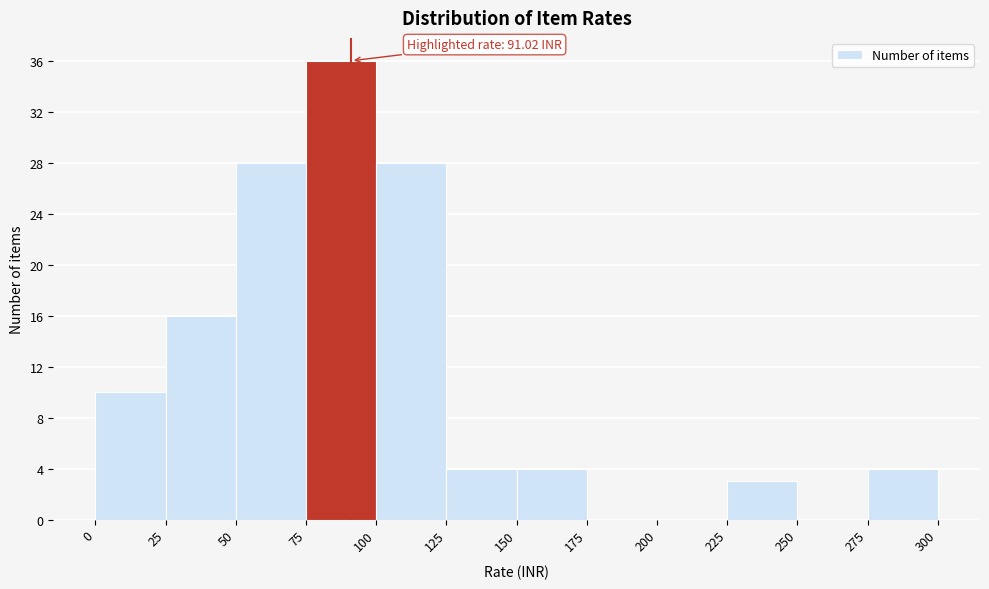

Over which range of the x-axis is the bar tallest?

75 to 100